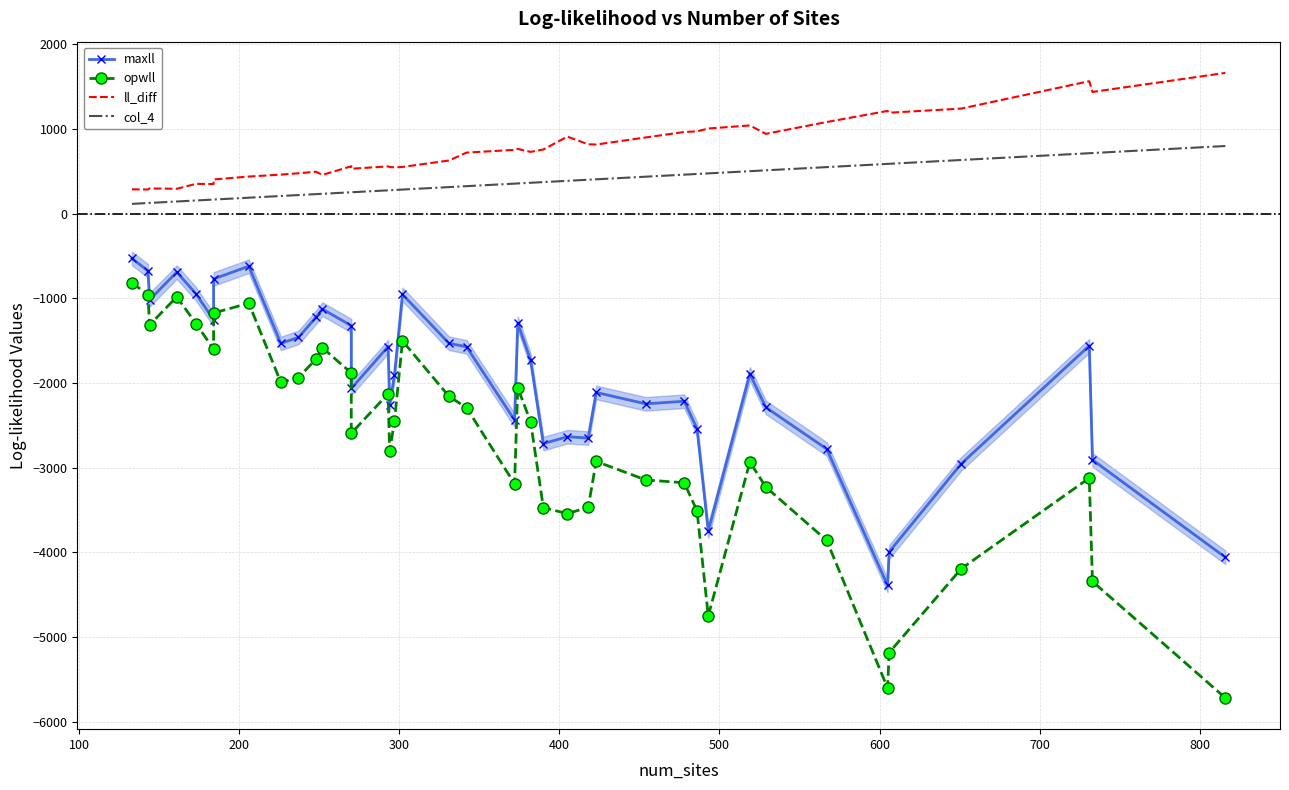

True or false: opwll and maxll cross at least once.

False